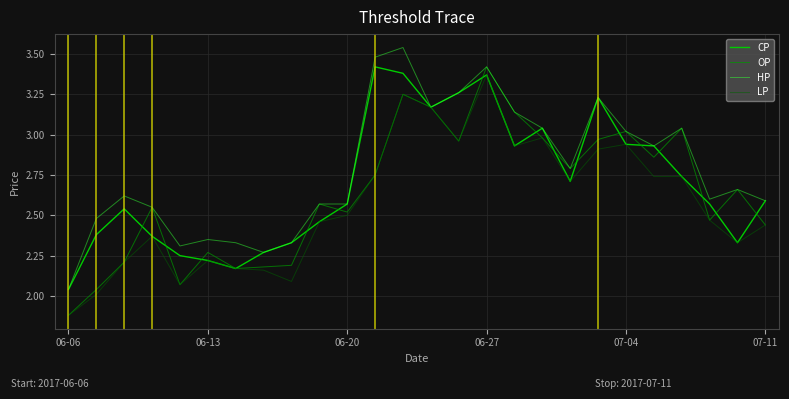

How many lines are shown in the chart?

4